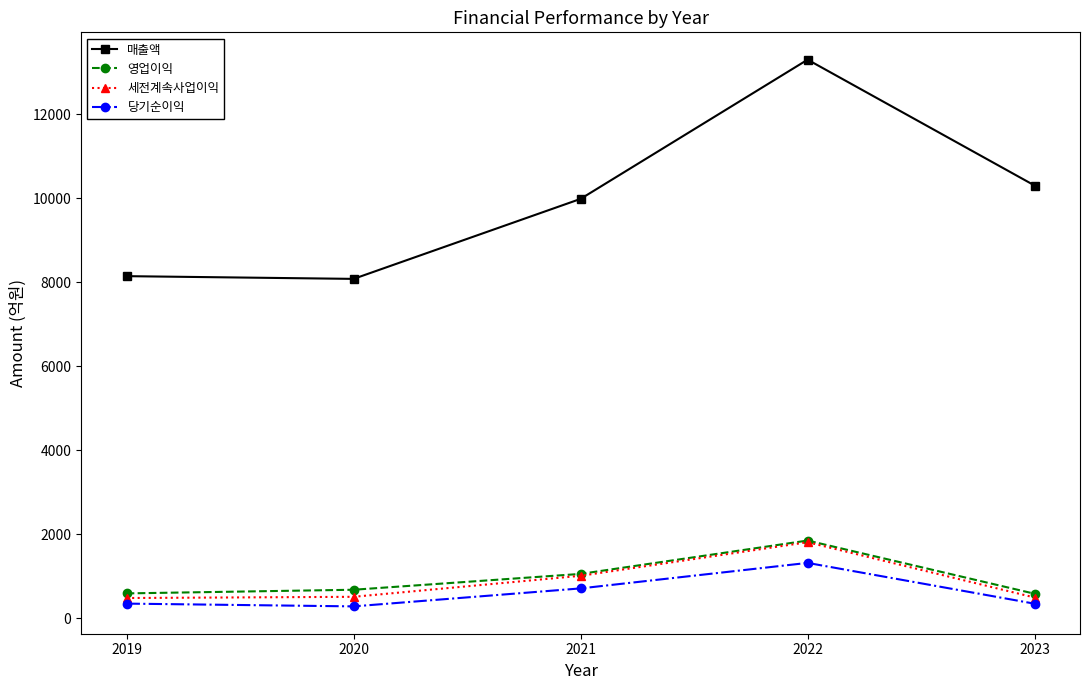

How many values in the 당기순이익 series are below 350?

2